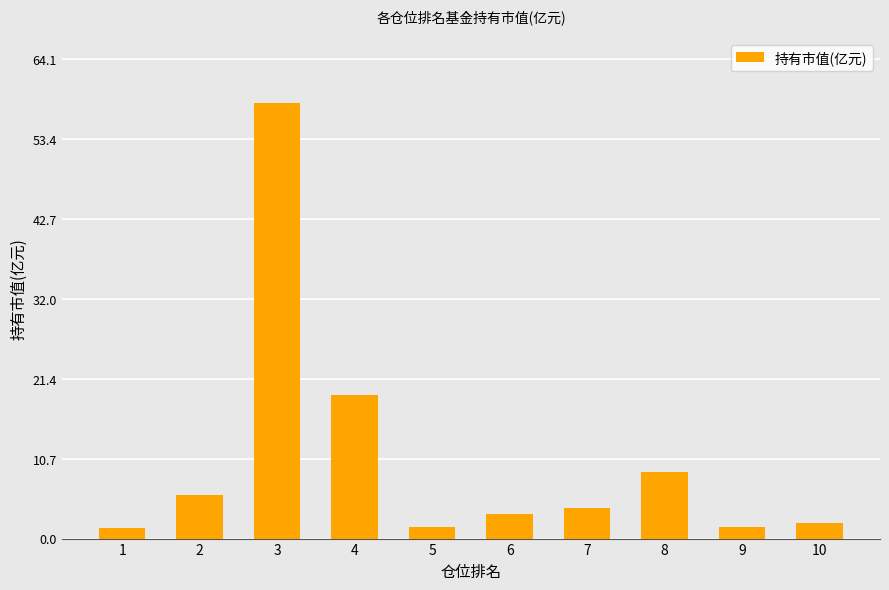

The chart shows a value of 3.5 at 8. True or false?

False